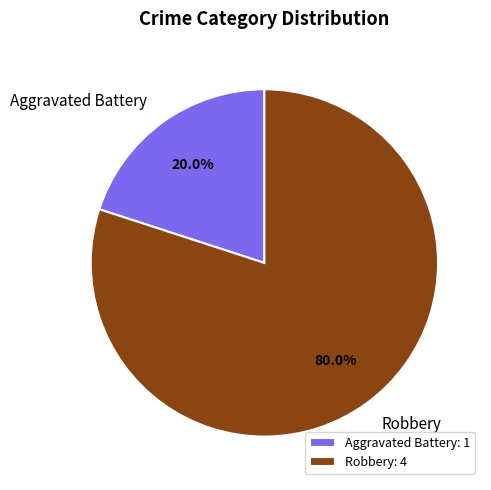

To the nearest percent, what is the average slice percentage?

50%